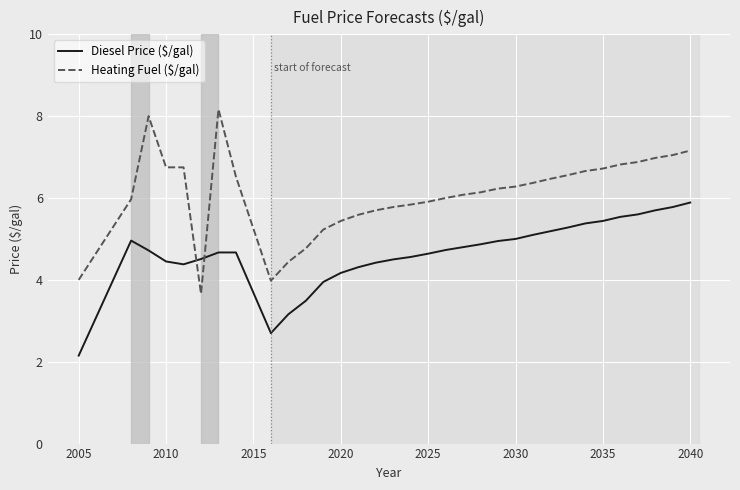

Count the number of data series in this chart.

2